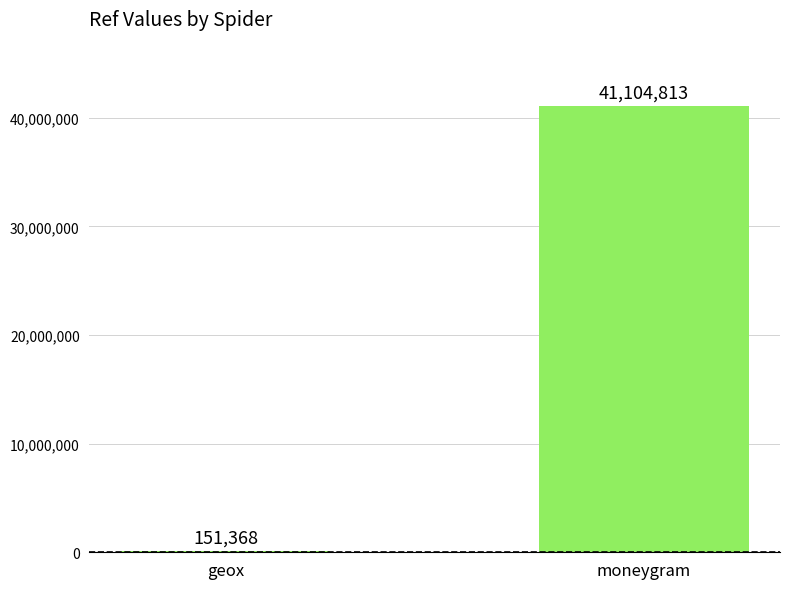

Reading right to left, list all the values displayed in this chart.

41104813	151368